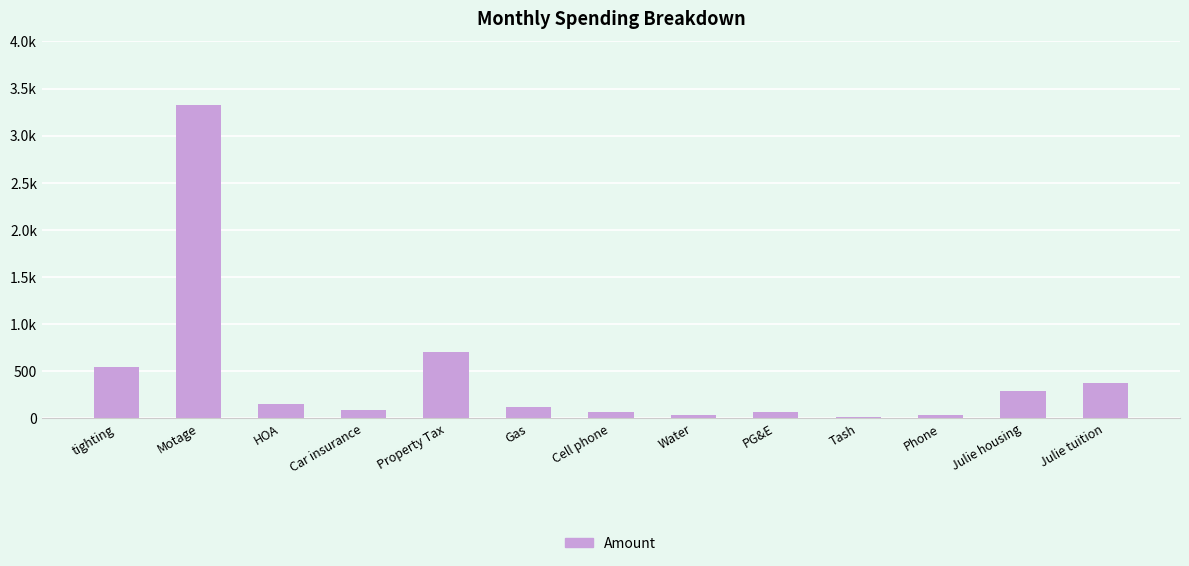

How many data points does each series have?

13